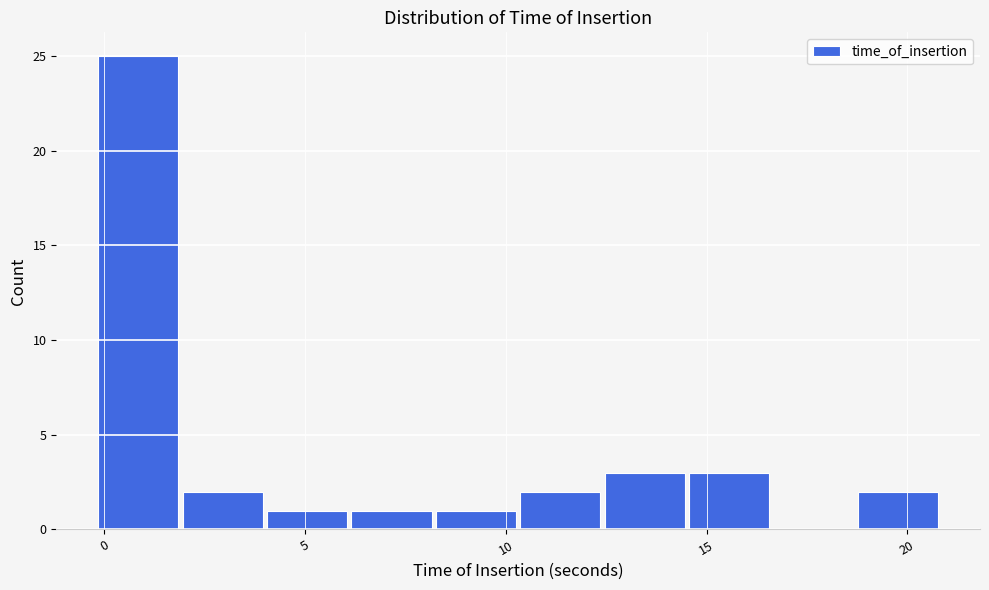

Reading left to right, transcribe this chart: for each bar, give the range it covers on the x-axis and its height. Neither the bar edges nor the heights are printed on the chart, so give them approximately, as read against the axes.

0.0 to 2.0: 25
2.0 to 4.0: 2
4.0 to 6.0: 1
6.0 to 8.0: 1
8.0 to 10.5: 1
10.5 to 12.5: 2
12.5 to 14.5: 3
14.5 to 16.5: 3
16.5 to 18.5: 0
18.5 to 21.0: 2